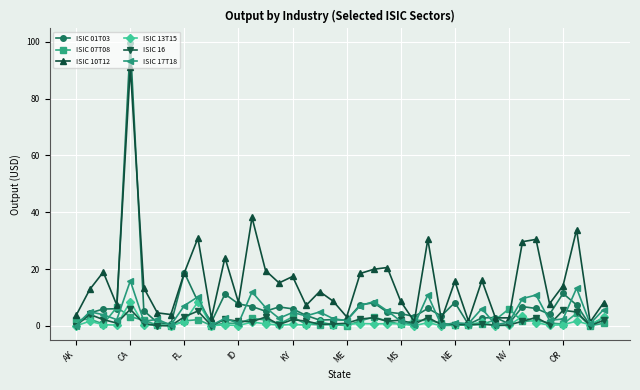

True or false: ISIC 16 and ISIC 13T15 cross at least once.

True